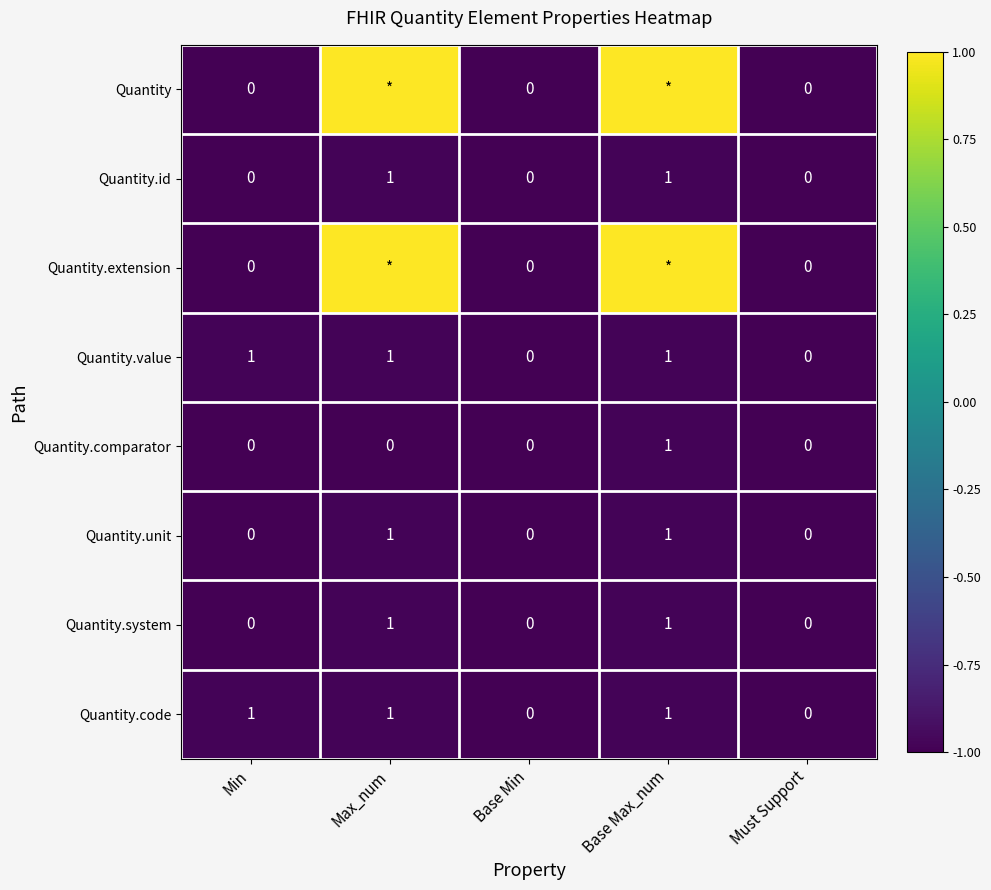

Is the value of Quantity.extension at Min greater than the value of Quantity.id at Base Max_num?

No